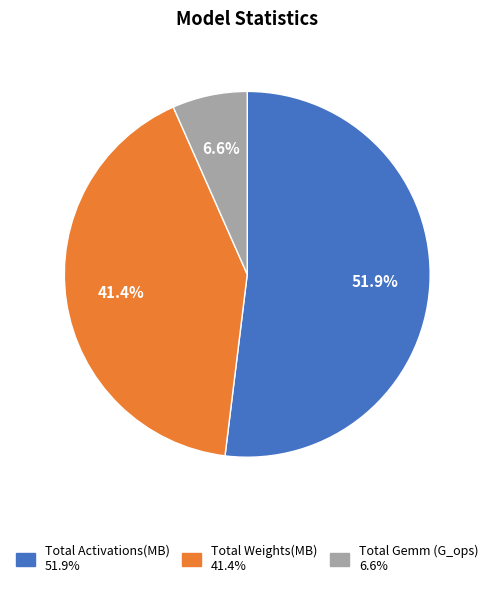

To the nearest percent, what portion does Total Activations(MB) represent?

52%